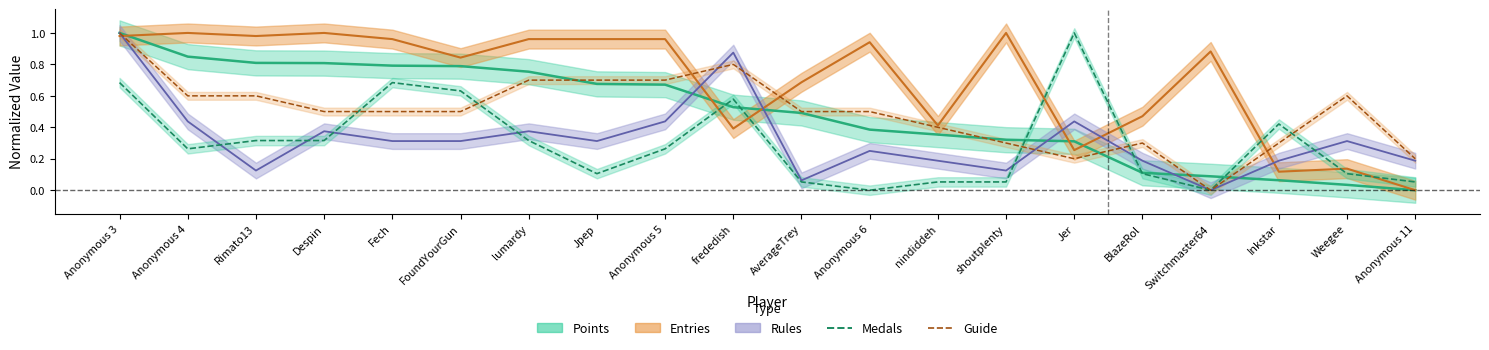

Which series has the widest spread of values?

Medals